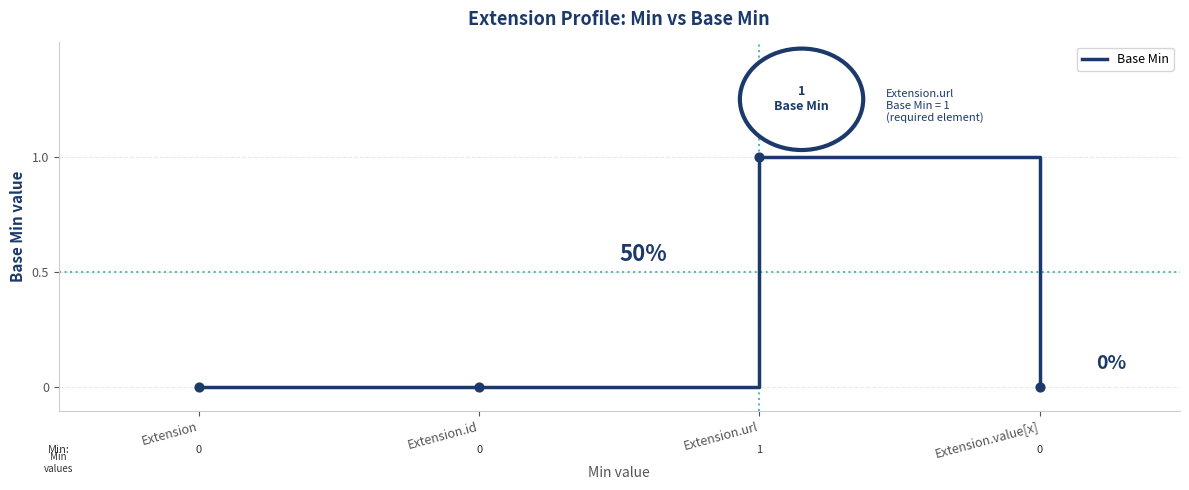

Which has a higher value, Extension.id or Extension.url?

Extension.url